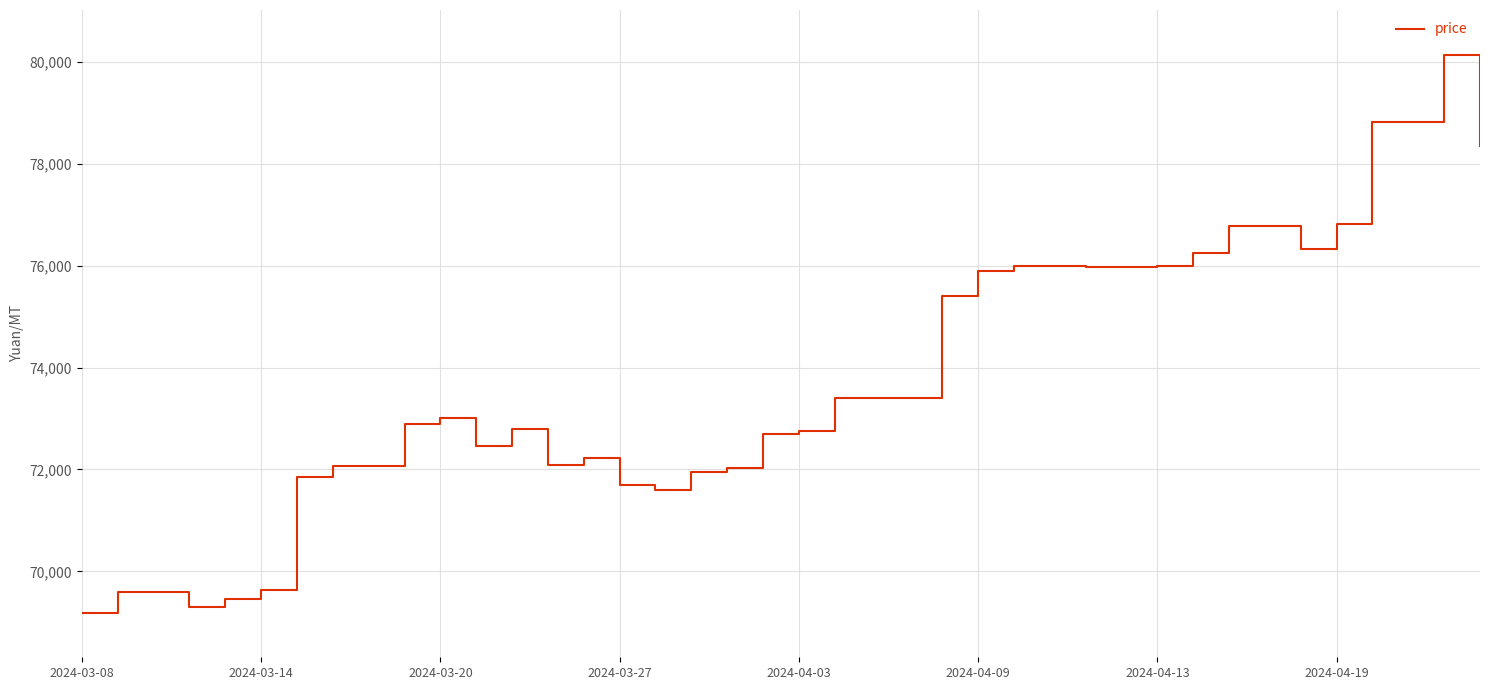

What is the greatest value displayed?

80140